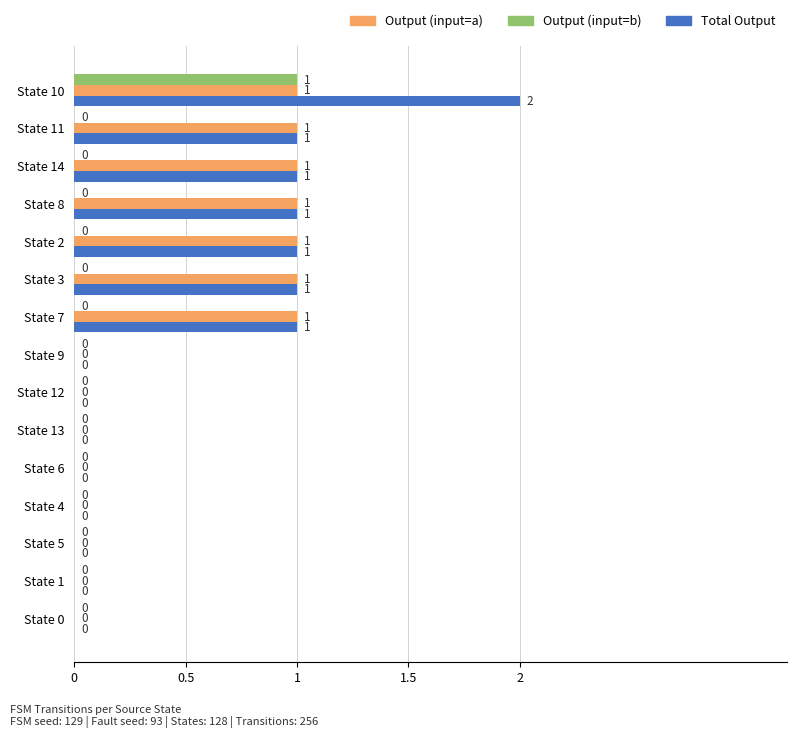

What is the sum of all Output (input=a) values?

7